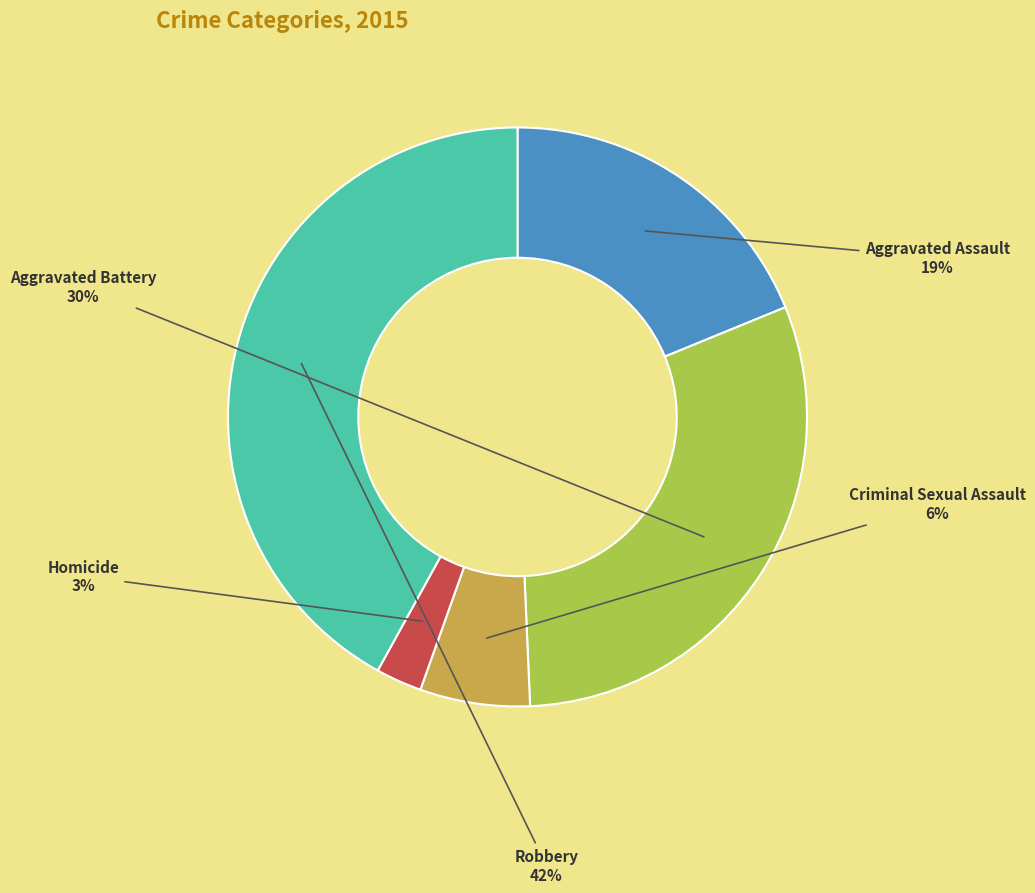

To the nearest percent, what is the combined percentage of Aggravated Battery and Homicide?

33%